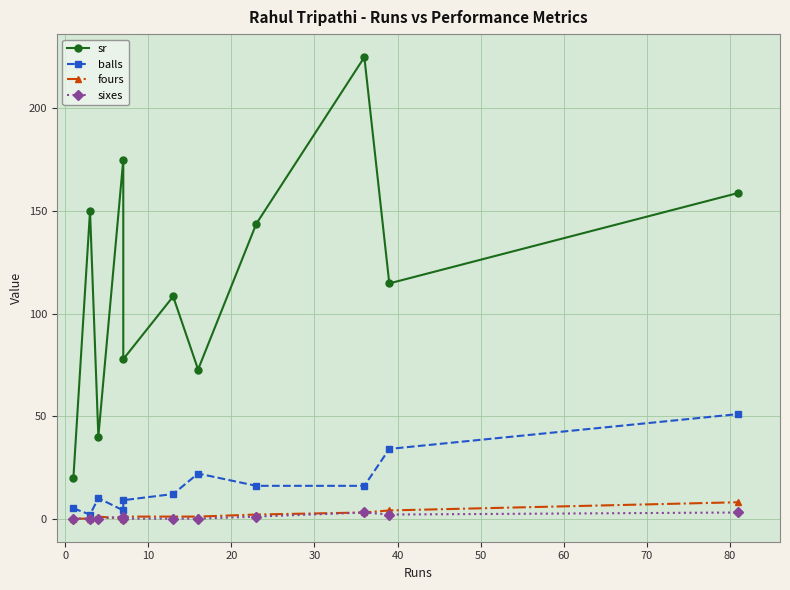

True or false: sr and balls intersect in this chart.

False